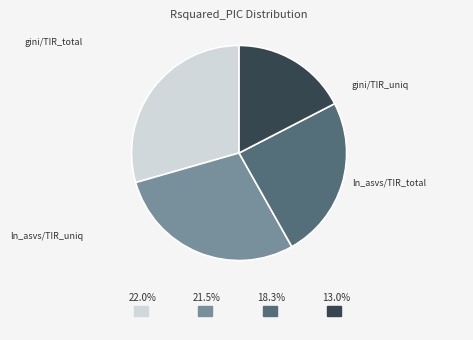

Does any single category account for the majority?

No